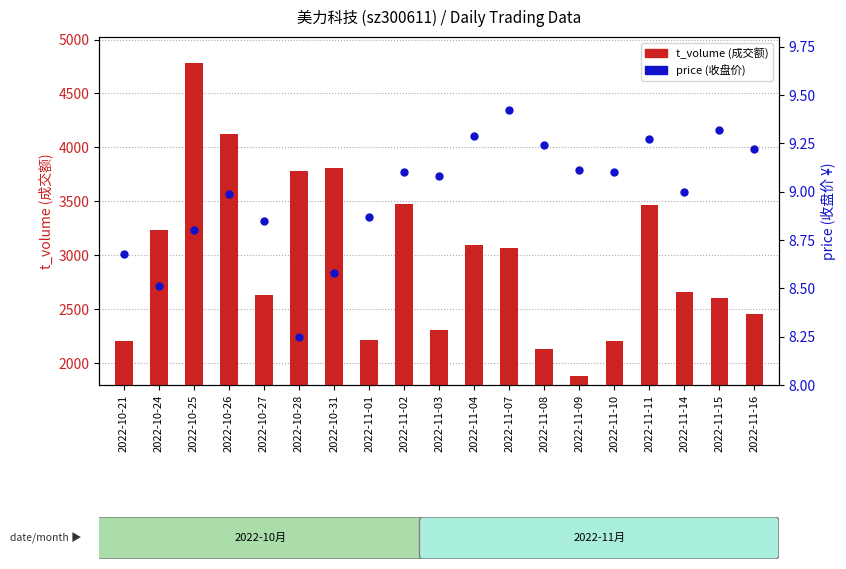

Is the value of t_volume at 2022-11-16 greater than the value of price at 2022-10-28?

Yes